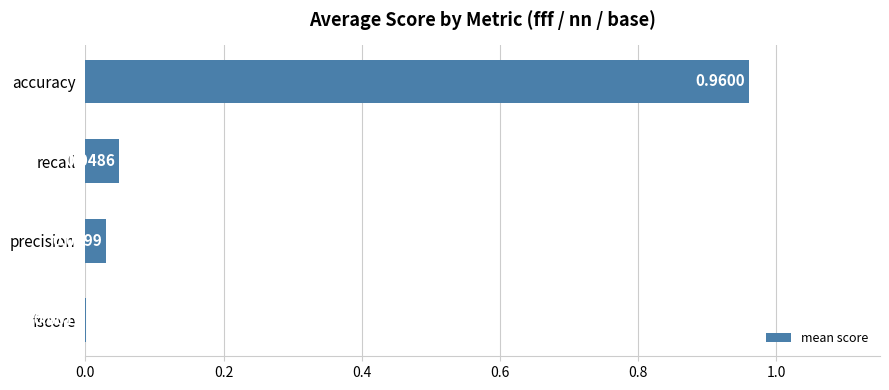

Which has a higher value, recall or fscore?

recall